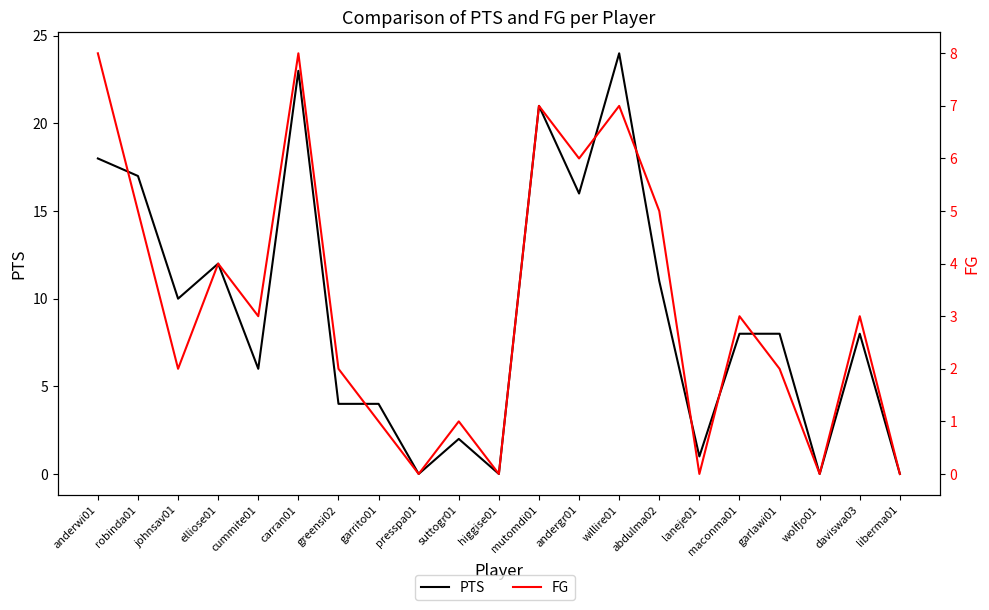

What position from the left is garlawi01?

18